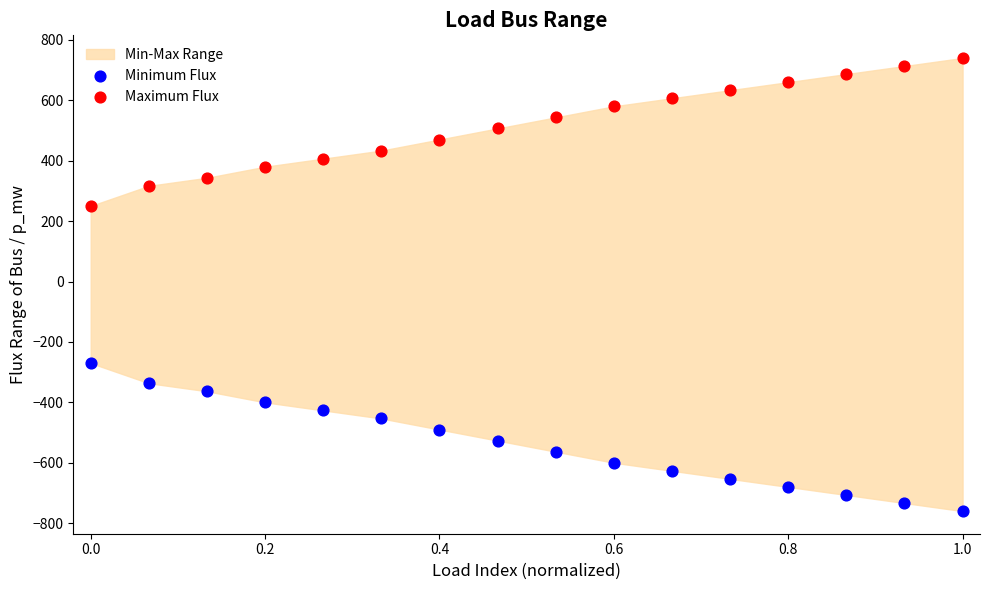

Across all data points, what is the range of Y values (max minus min)?

1500.0